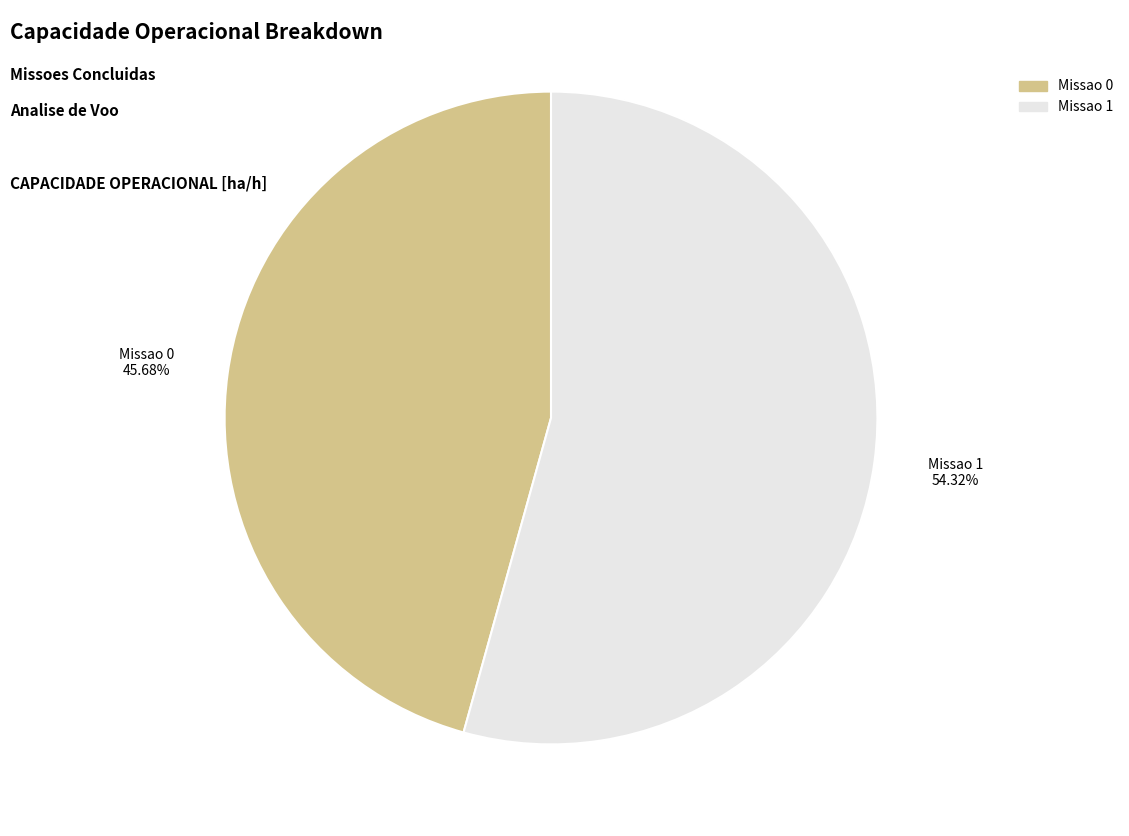

Is there any slice that represents more than half of the pie?

Yes